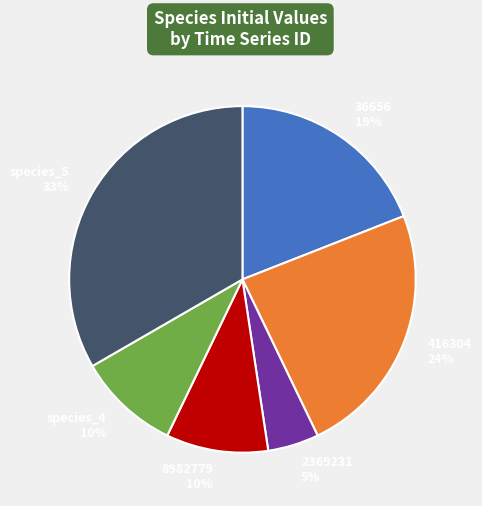

Count the number of slices in the pie.

6